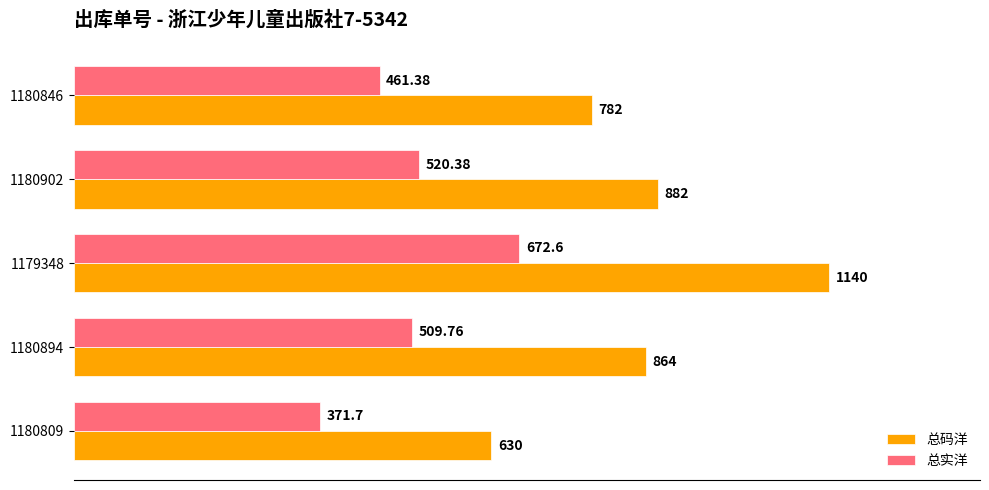

Count the number of categories in the chart.

5